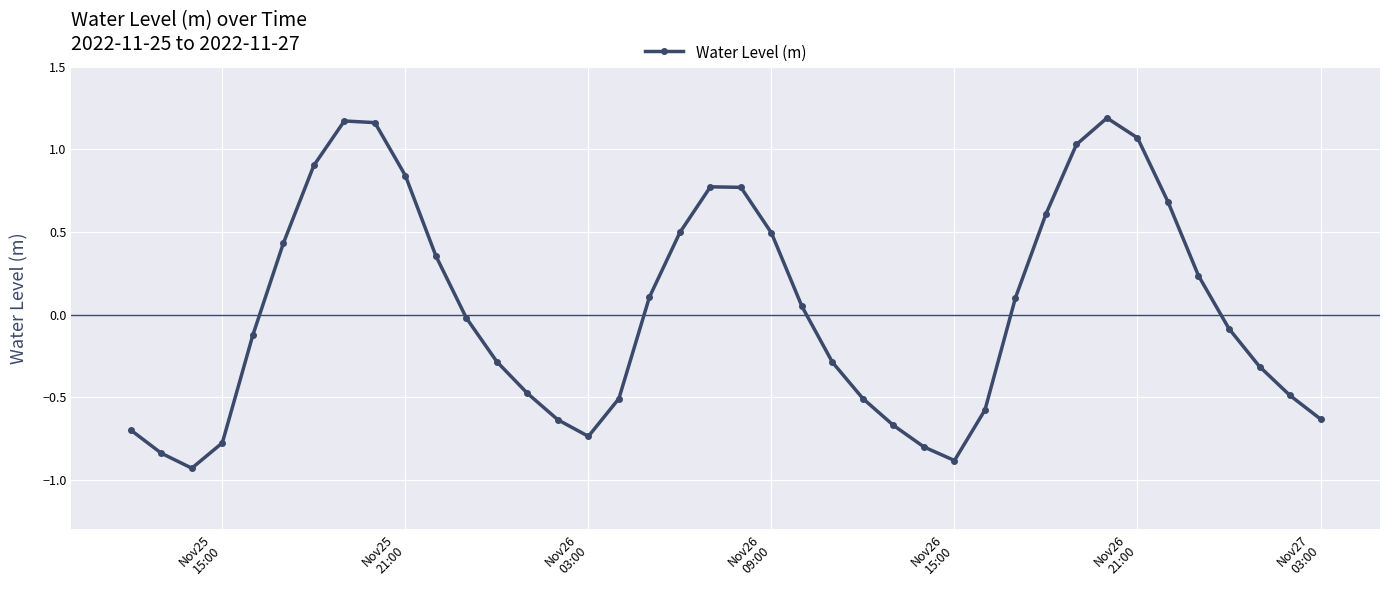

How many values are above zero?

19